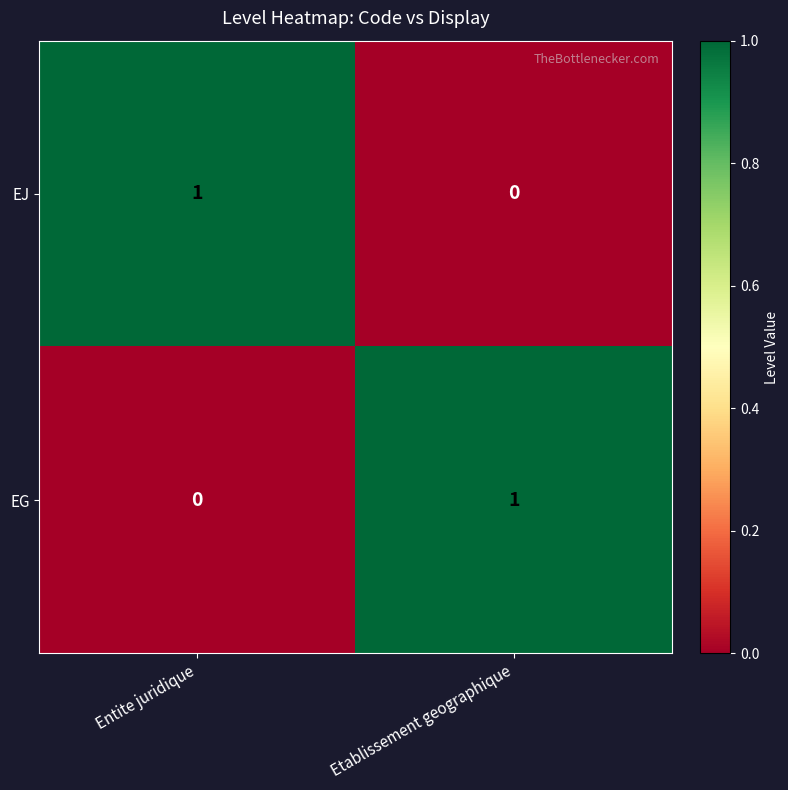

At which label does EJ reach its peak?

Entite juridique